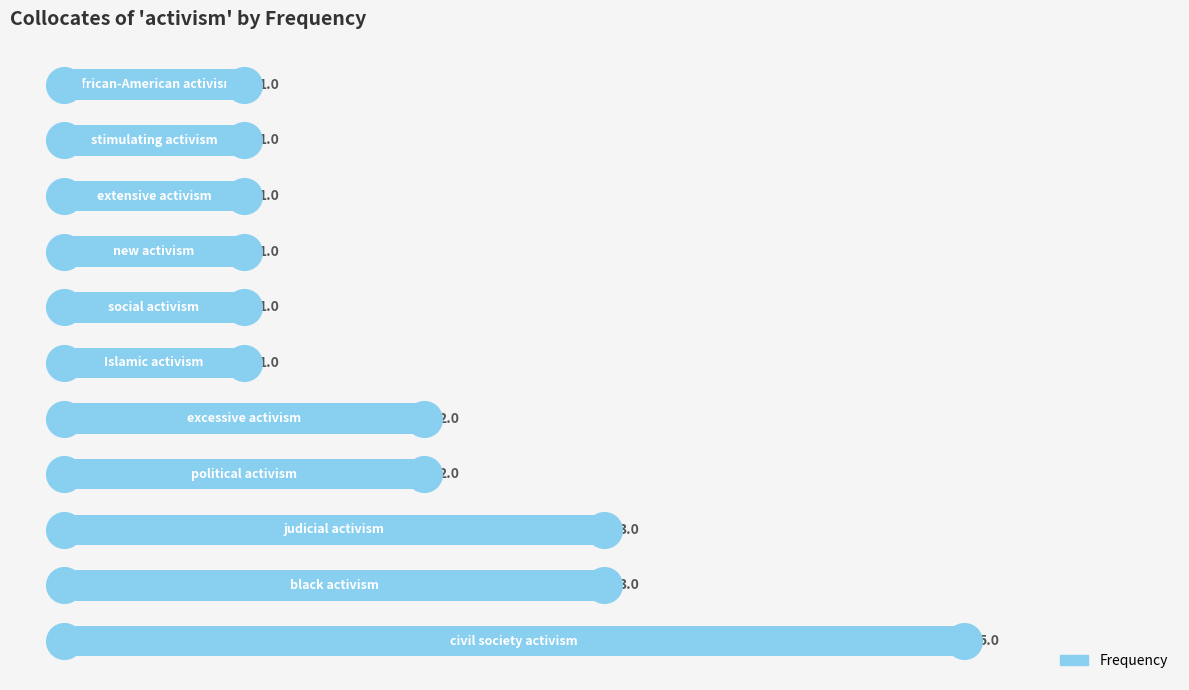

Between 4 and 8, which is larger?

4